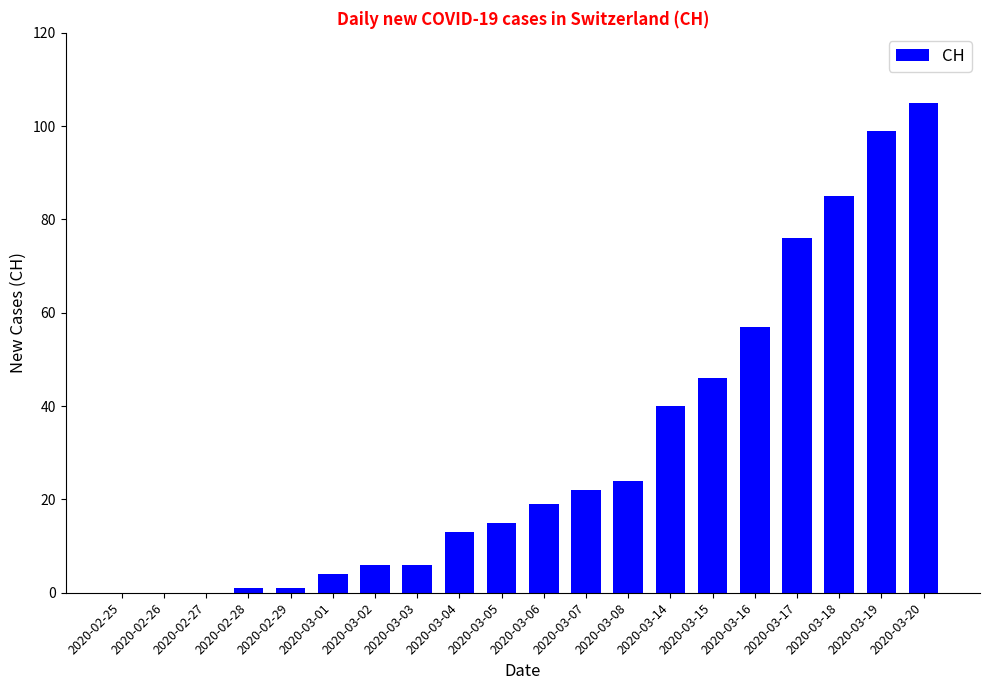

Reading left to right, list all the values displayed in this chart.

2020-02-25=0	2020-02-26=0	2020-02-27=0	2020-02-28=1	2020-02-29=1	2020-03-01=4	2020-03-02=6	2020-03-03=6	2020-03-04=13	2020-03-05=15	2020-03-06=19	2020-03-07=22	2020-03-08=24	2020-03-14=40	2020-03-15=46	2020-03-16=57	2020-03-17=76	2020-03-18=85	2020-03-19=99	2020-03-20=105